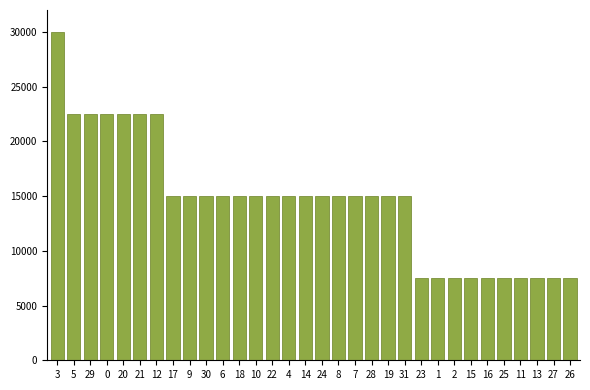

Reading left to right, transcribe all the data shown in this chart.

3=30000	5=22500	29=22500	0=22500	20=22500	21=22500	12=22500	17=15000	9=15000	30=15000	6=15000	18=15000	10=15000	22=15000	4=15000	14=15000	24=15000	8=15000	7=15000	28=15000	19=15000	31=15000	23=7500	1=7500	2=7500	15=7500	16=7500	25=7500	11=7500	13=7500	27=7500	26=7500